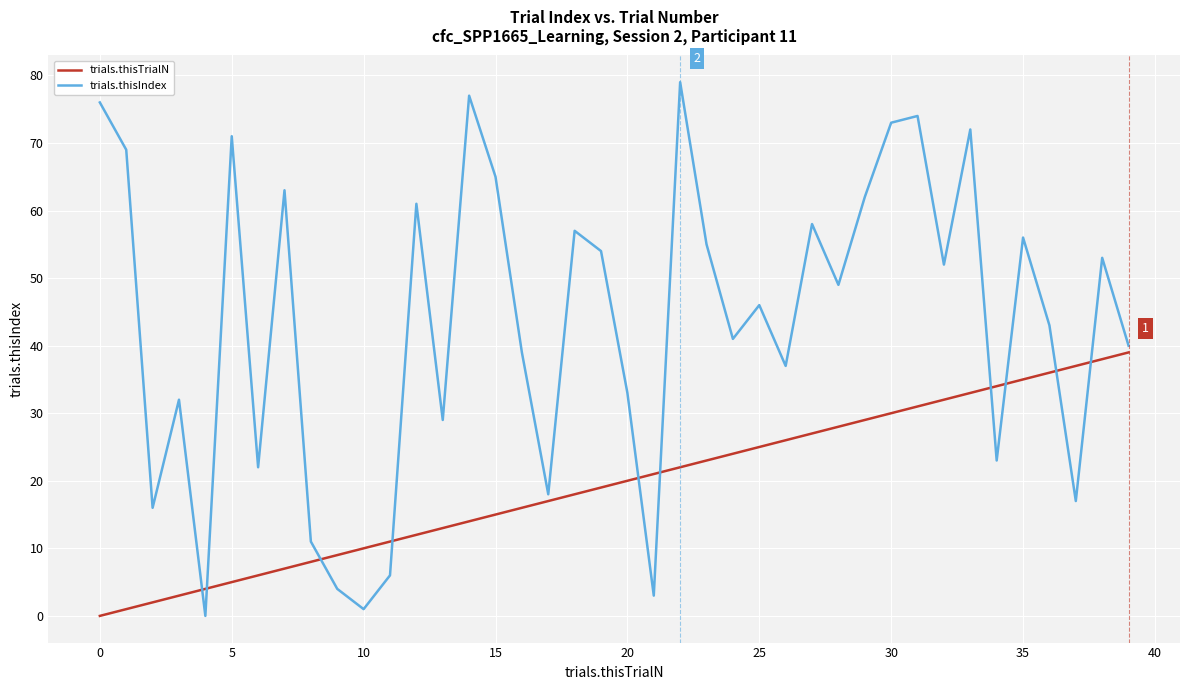

Which series has the largest total across all categories?

trials.thisIndex